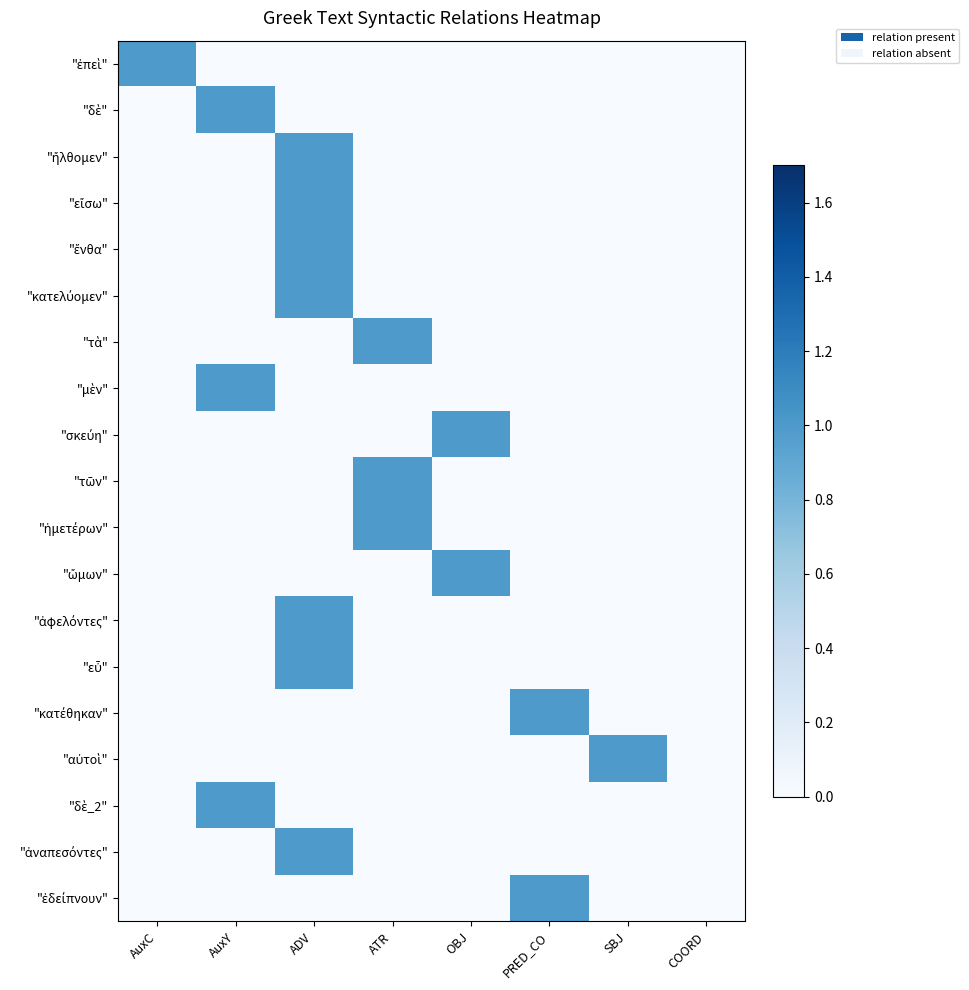

Rank the series at OBJ from highest to lowest value.

"σκεύη", "ὤμων", "ἐπεὶ", "δὲ", "ἤλθομεν", "εἴσω", "ἔνθα", "κατελύομεν", "τὰ", "μὲν", "τῶν", "ἡμετέρων", "ἀφελόντες", "εὖ", "κατέθηκαν", "αὐτοὶ", "δὲ_2", "ἀναπεσόντες", "ἐδείπνουν"